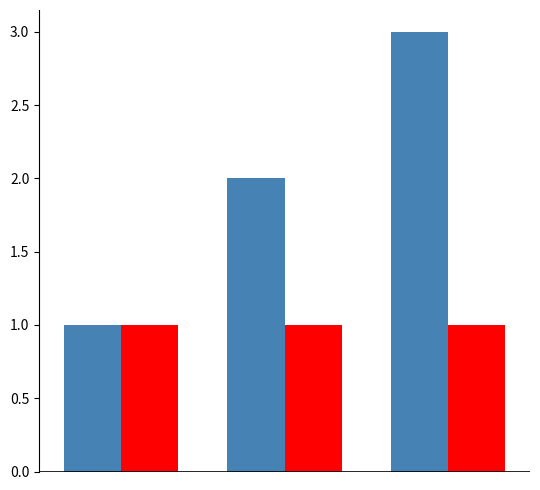

What is the greatest value displayed?

3